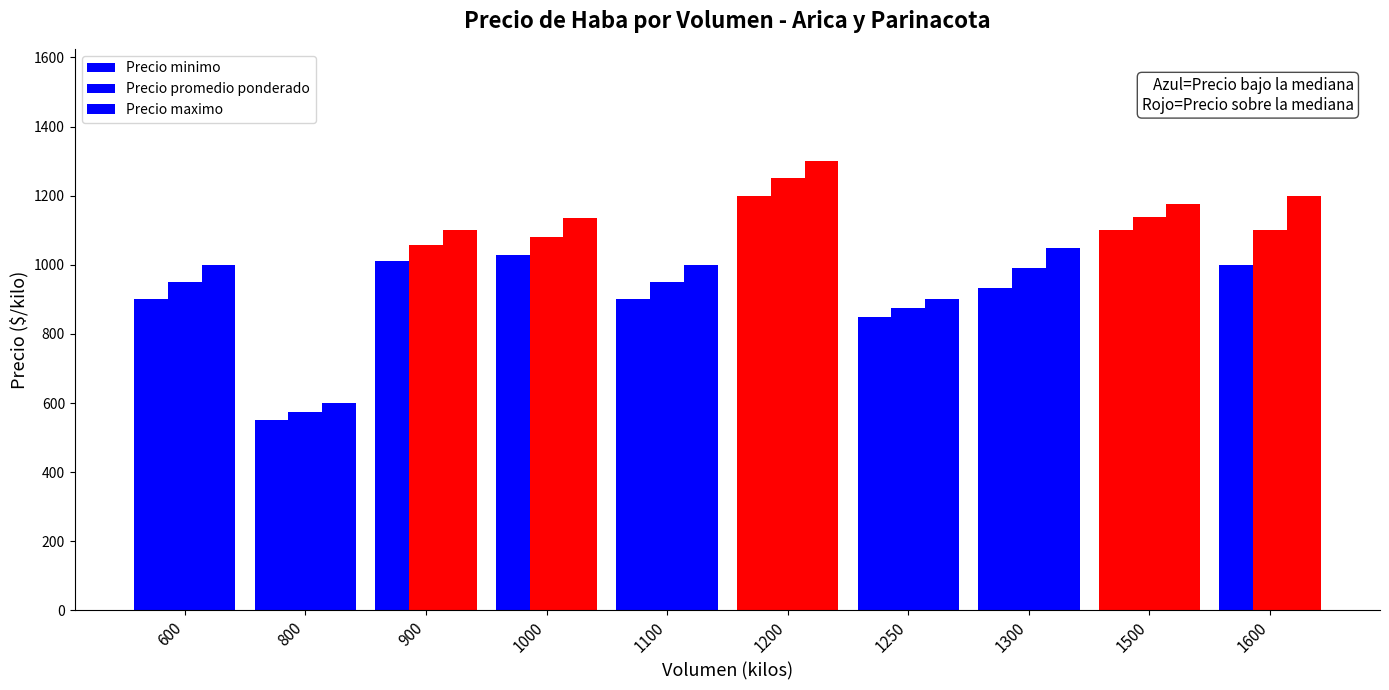

Are the bars horizontal?

No